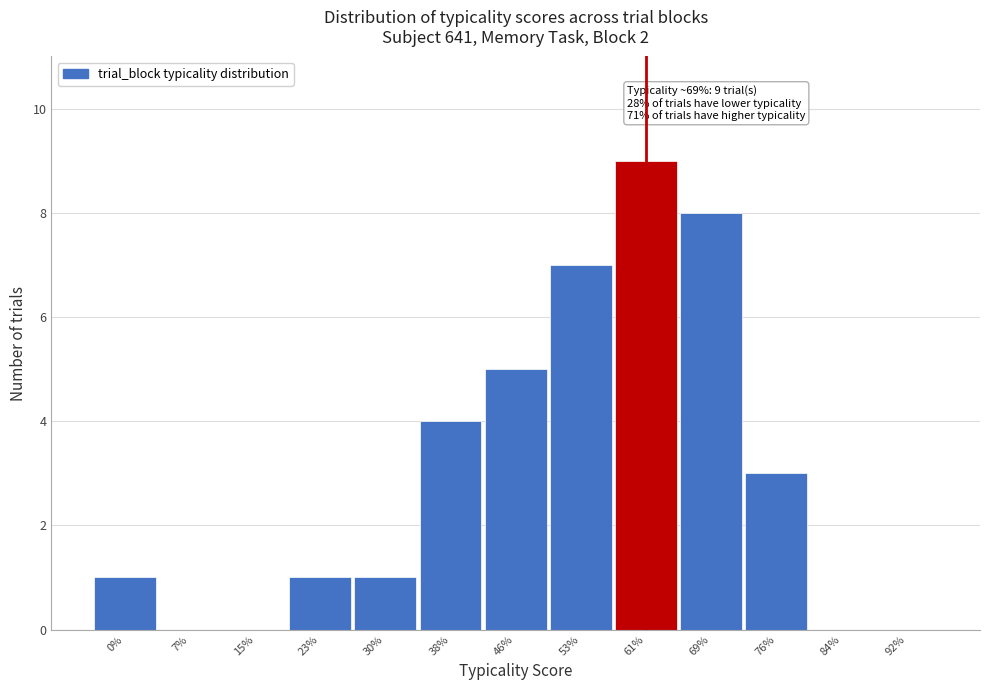

Reading right to left, what are all the values shown in this chart?

92%=0	84%=0	76%=3	69%=8	61%=9	53%=7	46%=5	38%=4	30%=1	23%=1	15%=0	7%=0	0%=1